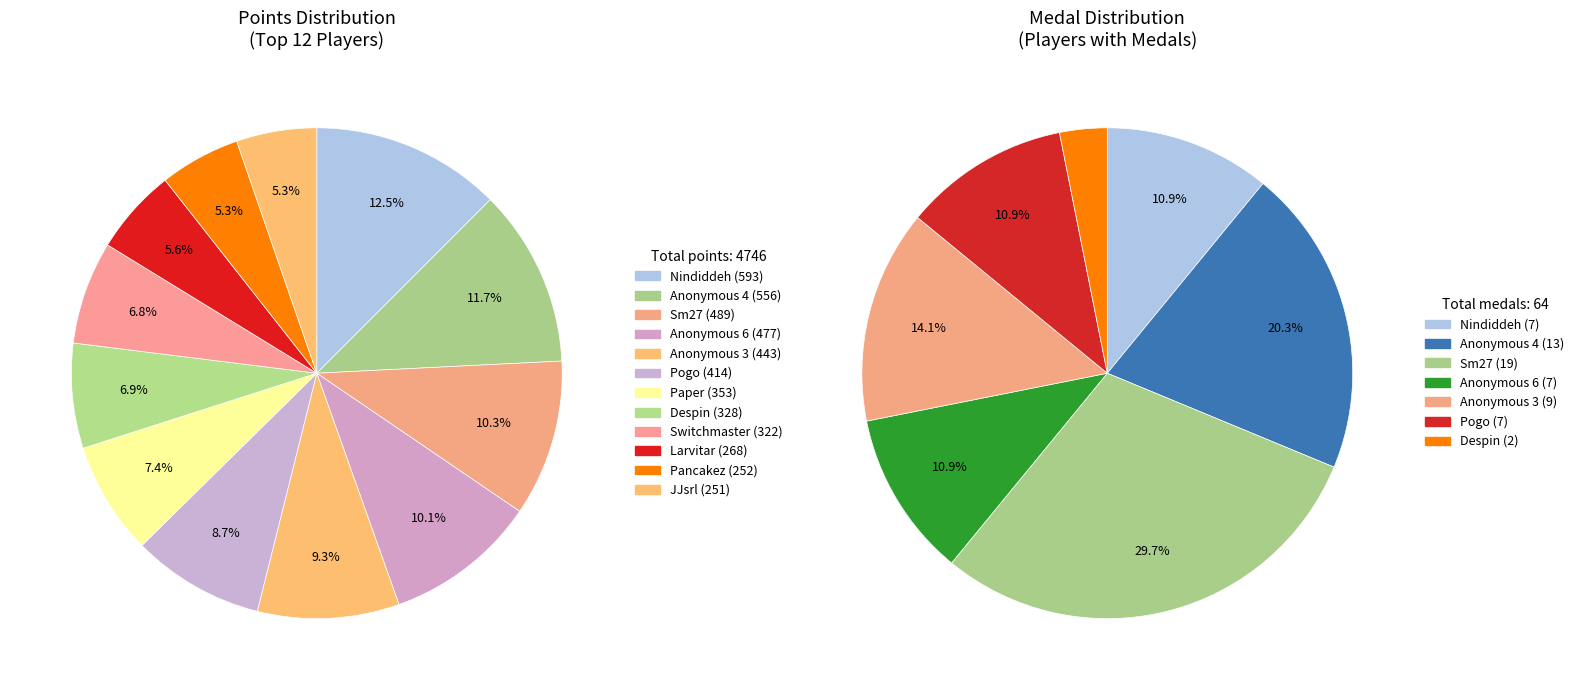

To the nearest percent, what is the difference between the Sm27 and Despin slice percentages?

3%